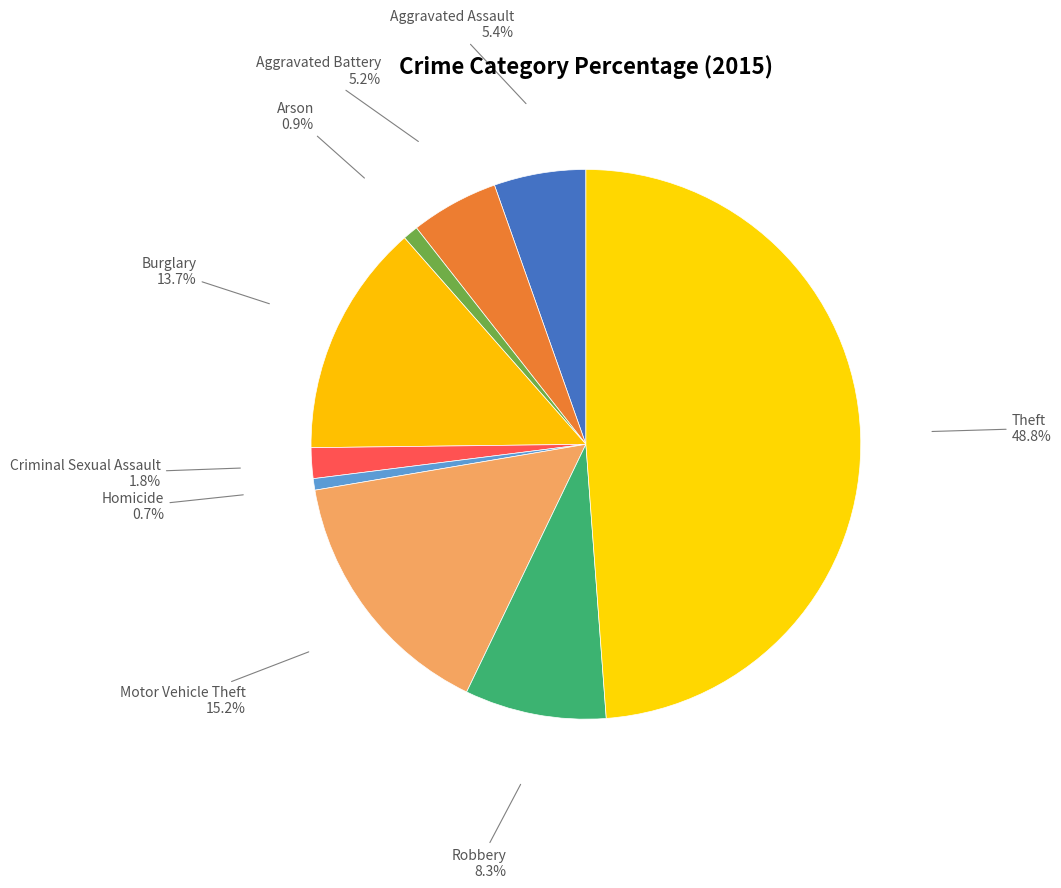

How many segments does this pie chart have?

9